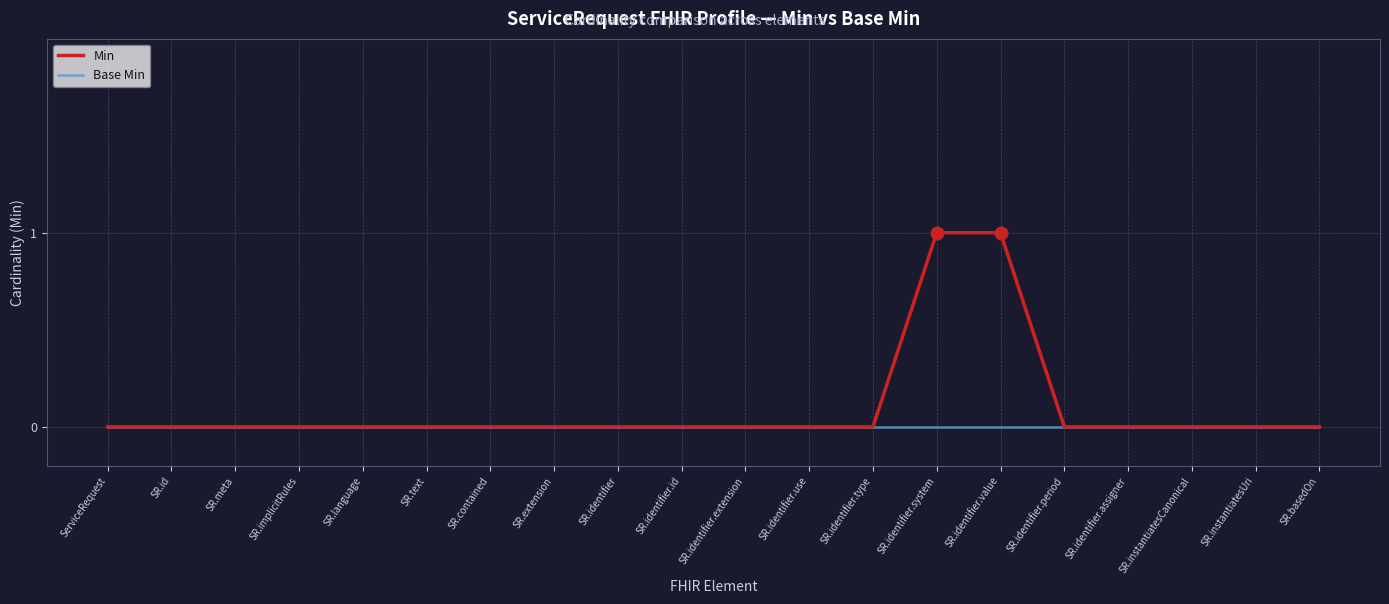

Is it true that Base Min equals 0 at SR.instantiatesUri?

True